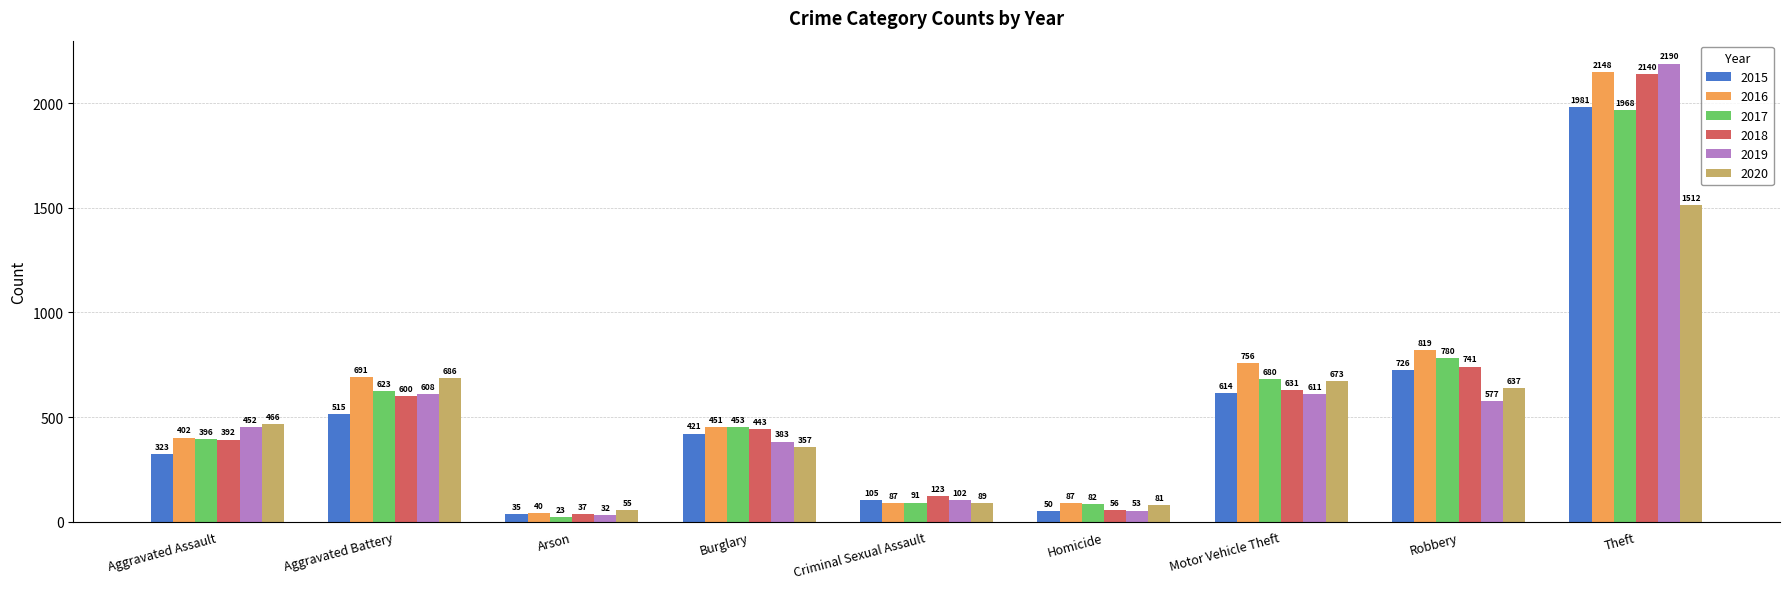

At which category does the chart reach its peak across all series?

Theft